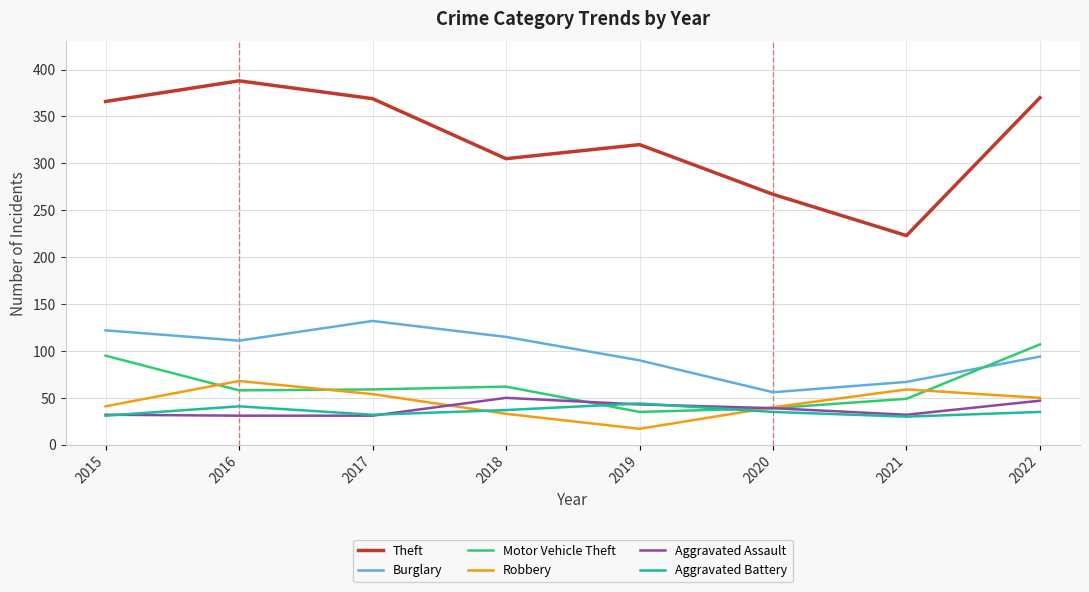

True or false: Theft and Burglary intersect in this chart.

False